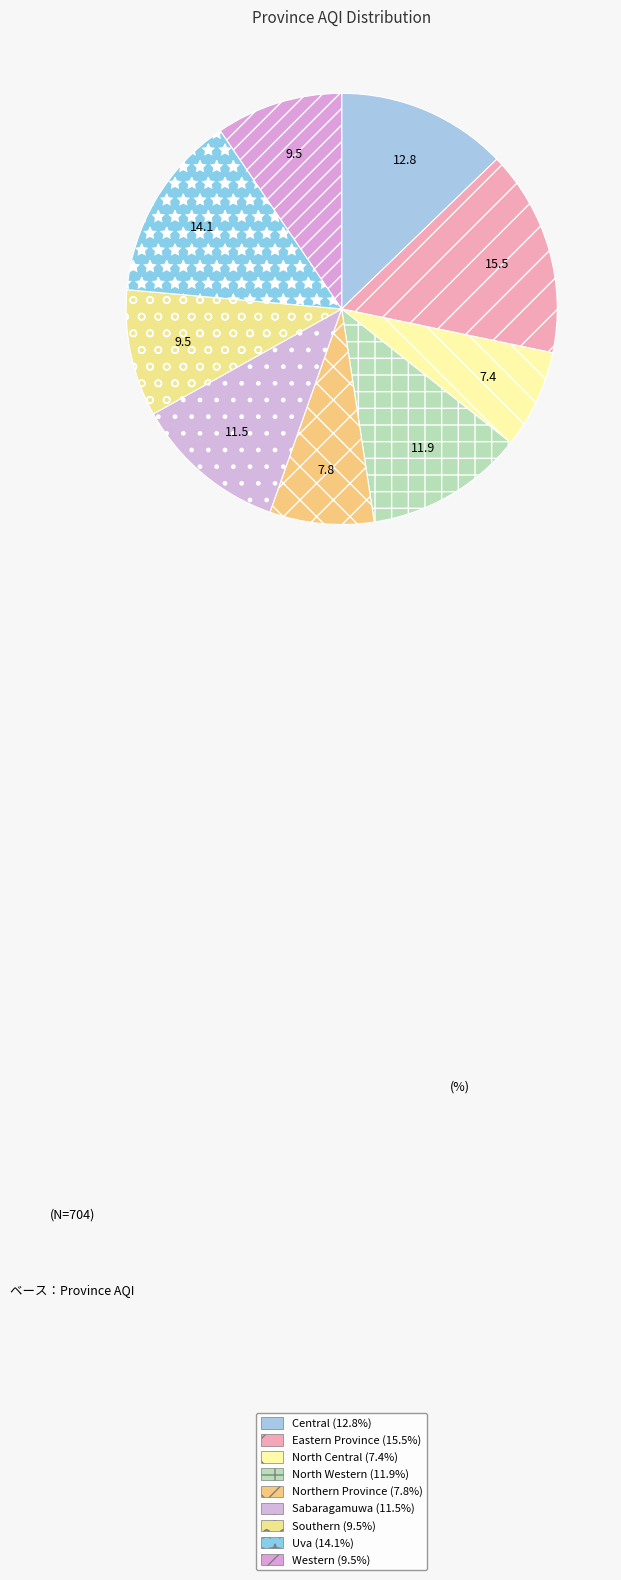

The North Central slice represents 1% of the pie. True or false?

False